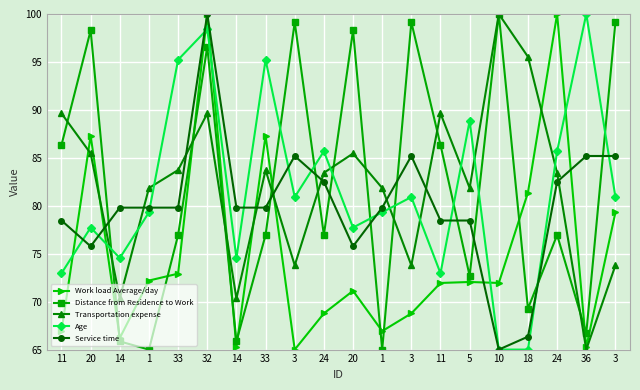

Where is the first local maximum for Distance from Residence to Work?

20